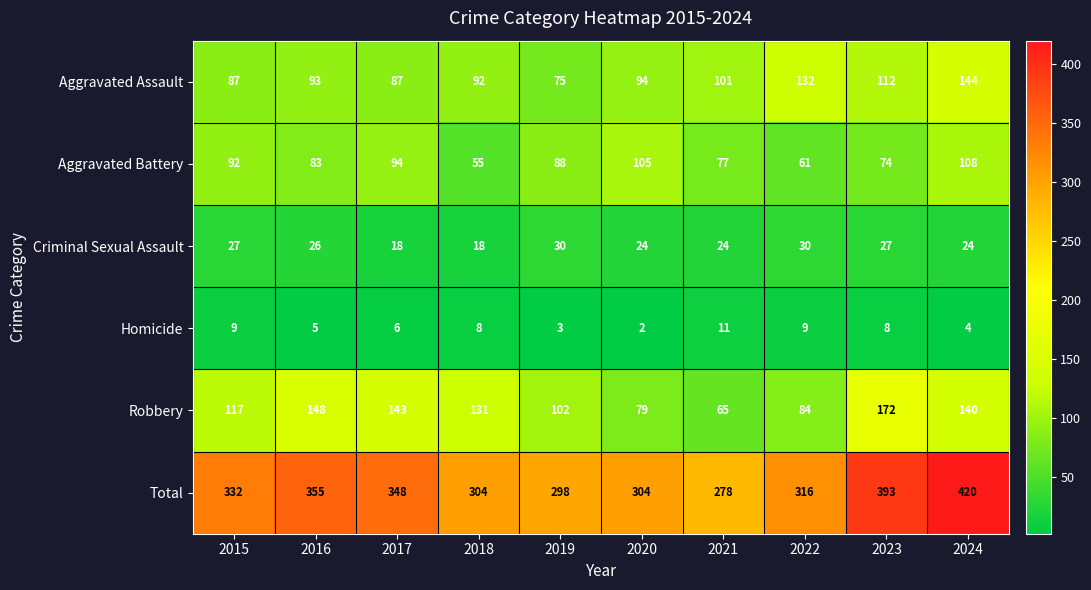

At which label does Aggravated Battery reach its minimum?

2018